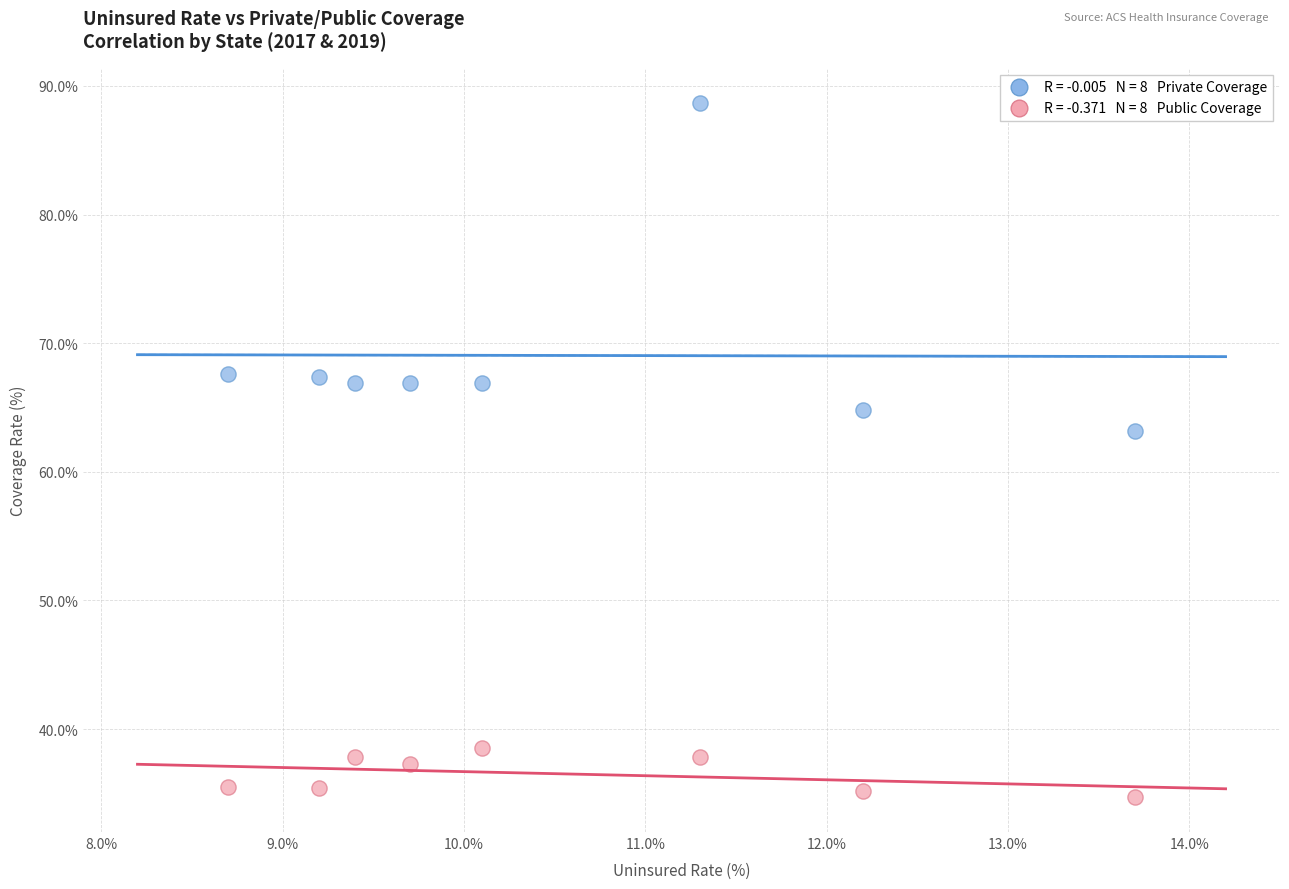

Across all data points, what is the range of X values (max minus min)?

5.0